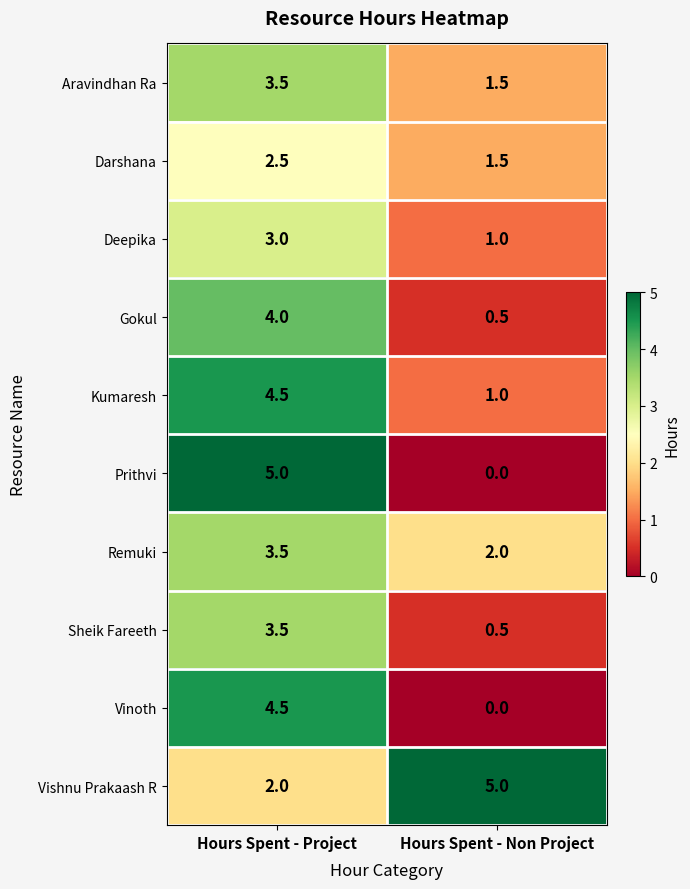

Which series has the largest range (max minus min)?

Prithvi